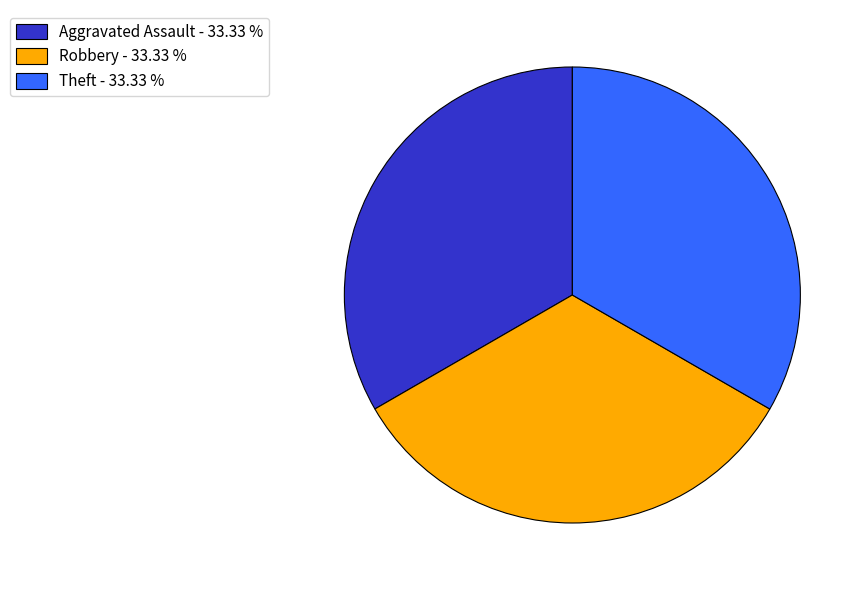

Does Aggravated Assault - 33.33 % account for over 50% of the chart?

No